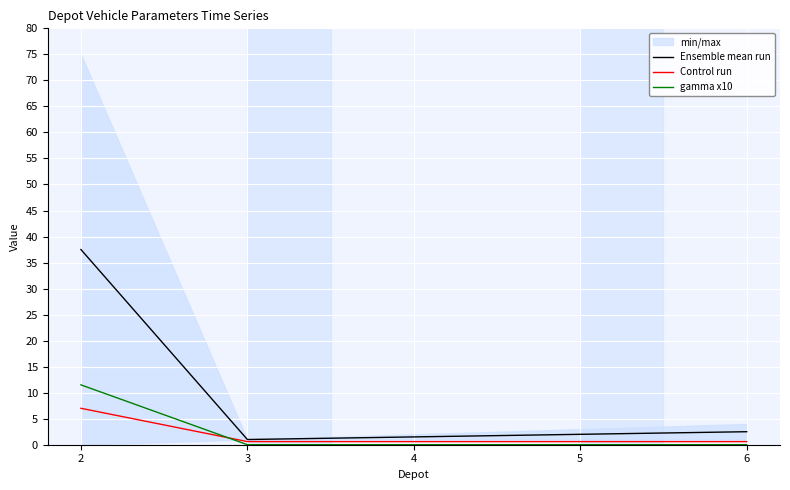

At which label is Ensemble mean run closest to 19?

6